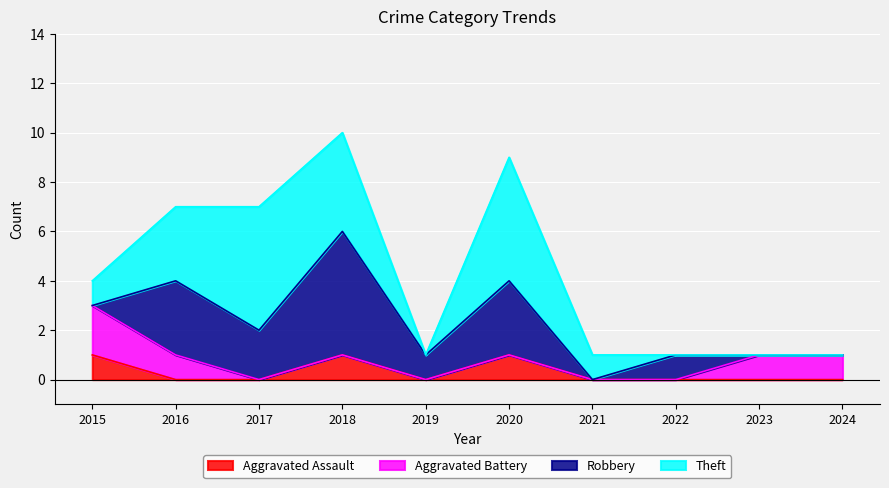

The value of Aggravated Assault at 2020 is 2. True or false?

False